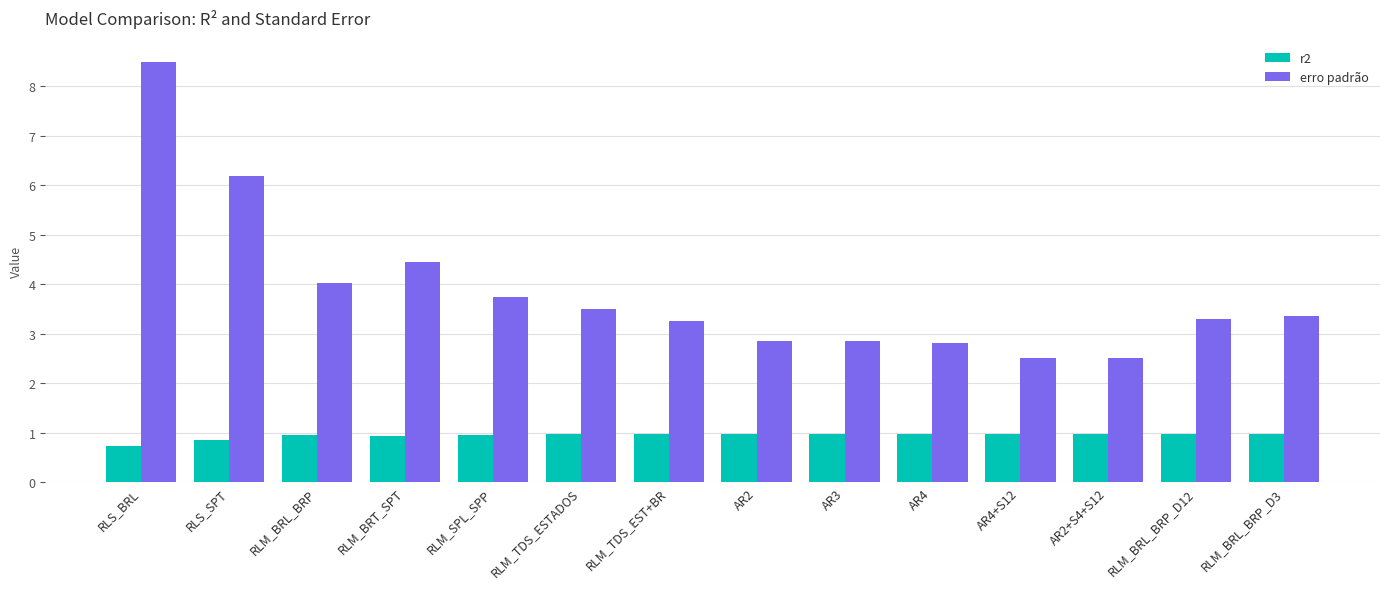

At how many categories does at least one series exceed 3?

9